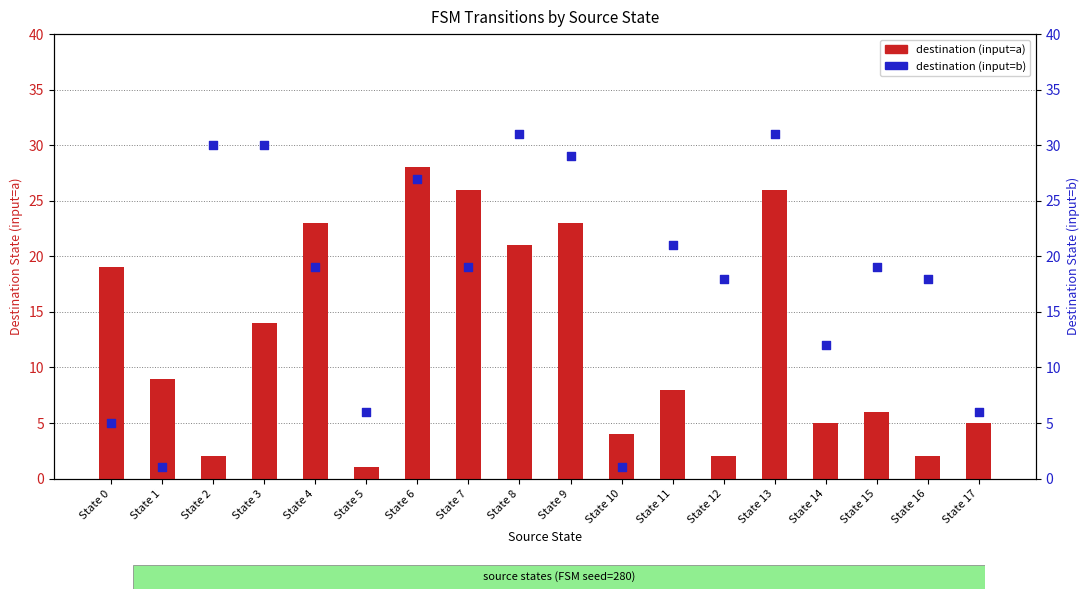

Which series contains the highest Y value?

destination (input=b)